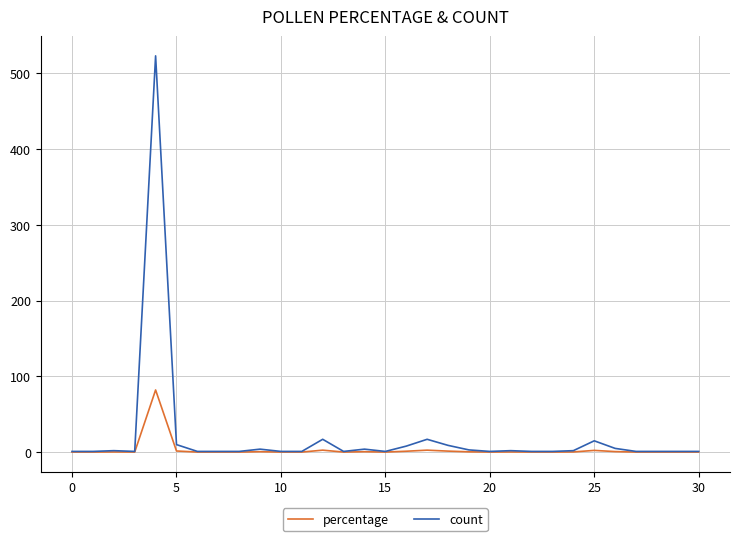

Which series has the widest spread of values?

count